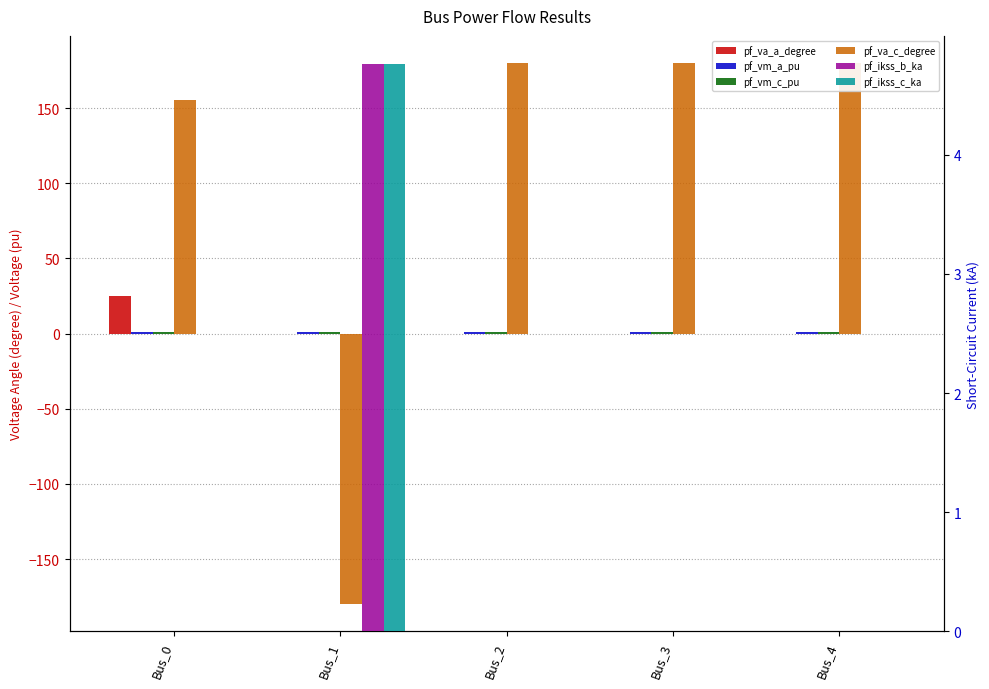

Reading right to left, transcribe all the data shown in this chart.

pf_va_a_degree: Bus_4=0.0	Bus_3=0.0	Bus_2=0.0	Bus_1=-0.0	Bus_0=25.2
pf_vm_a_pu: Bus_4=1.0	Bus_3=1.0	Bus_2=1.0	Bus_1=1.0	Bus_0=1.0
pf_vm_c_pu: Bus_4=1.0	Bus_3=1.0	Bus_2=1.0	Bus_1=1.0	Bus_0=1.1
pf_va_c_degree: Bus_4=180.0	Bus_3=180.0	Bus_2=180.0	Bus_1=-180.0	Bus_0=155.1
pf_ikss_b_ka: Bus_4=0.0	Bus_3=0.0	Bus_2=0.0	Bus_1=4.8	Bus_0=0.0
pf_ikss_c_ka: Bus_4=0.0	Bus_3=0.0	Bus_2=0.0	Bus_1=4.8	Bus_0=0.0